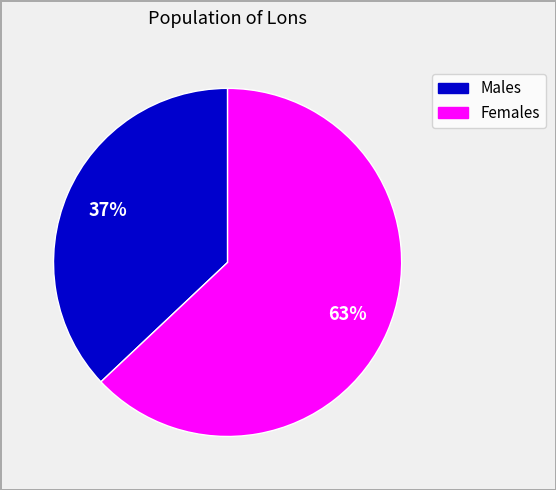

Does any single category account for the majority?

Yes